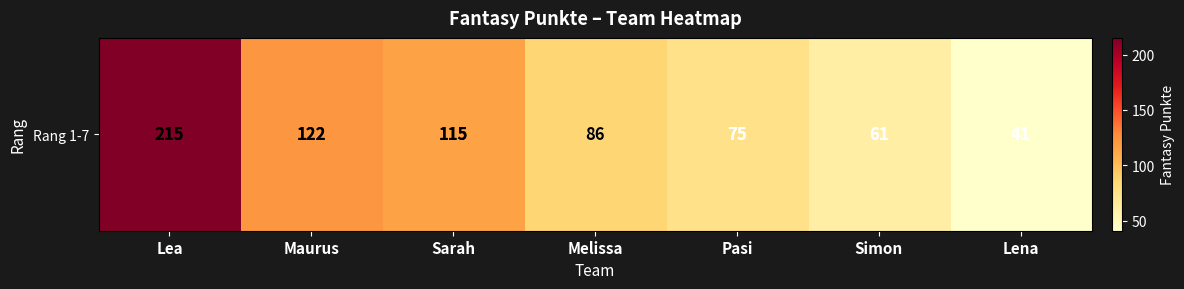

What is the change in value from Sarah to Melissa?

-29